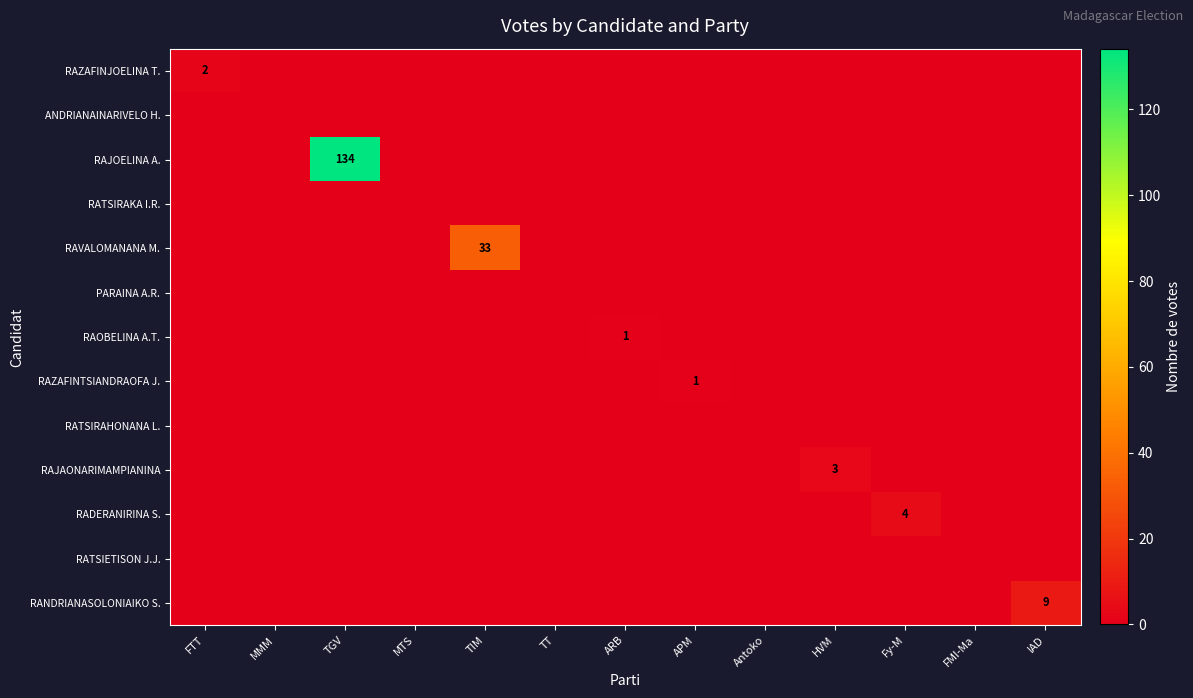

At which category is the sum across all series the highest?

TGV